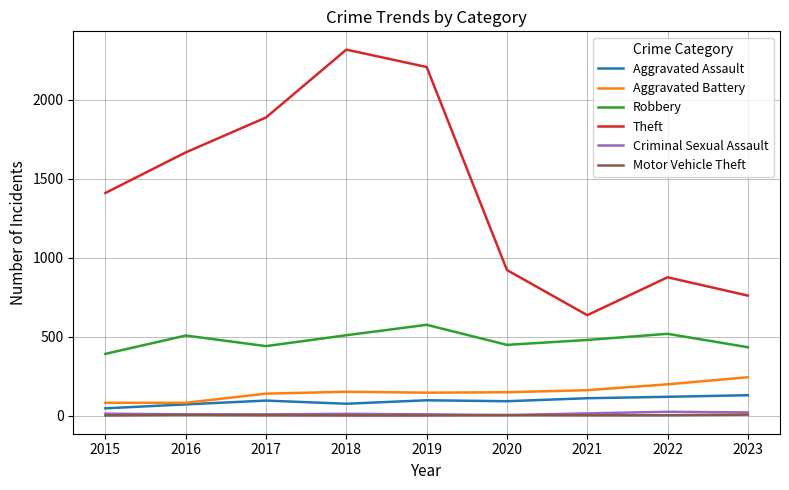

True or false: Motor Vehicle Theft has more than 0 points higher than both neighbors.

True